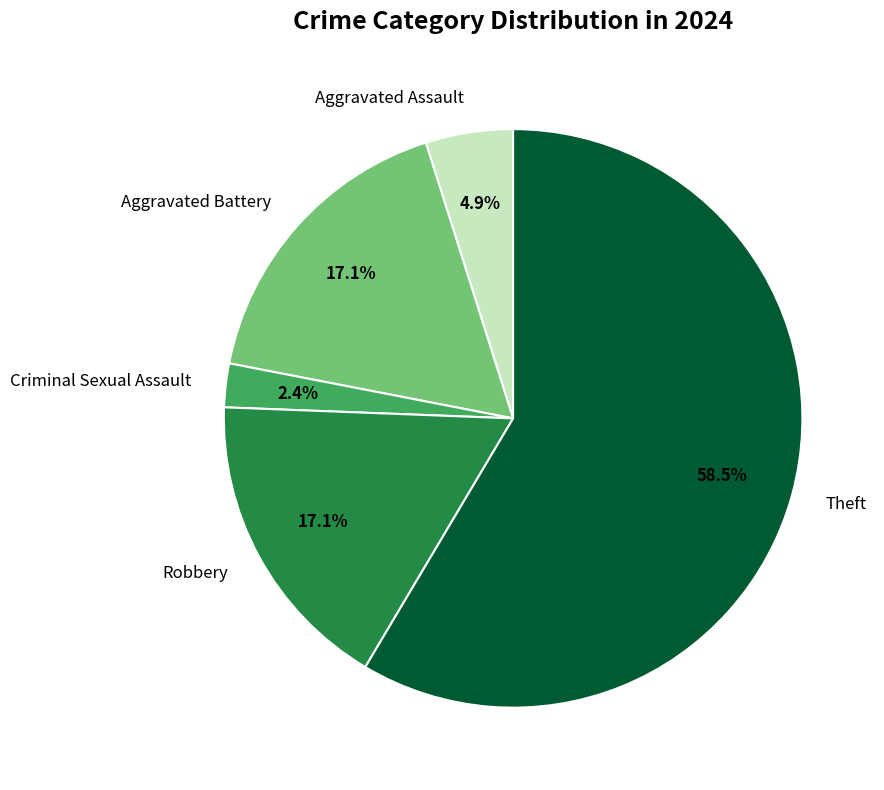

True or false: Aggravated Battery accounts for 28% of the total.

False